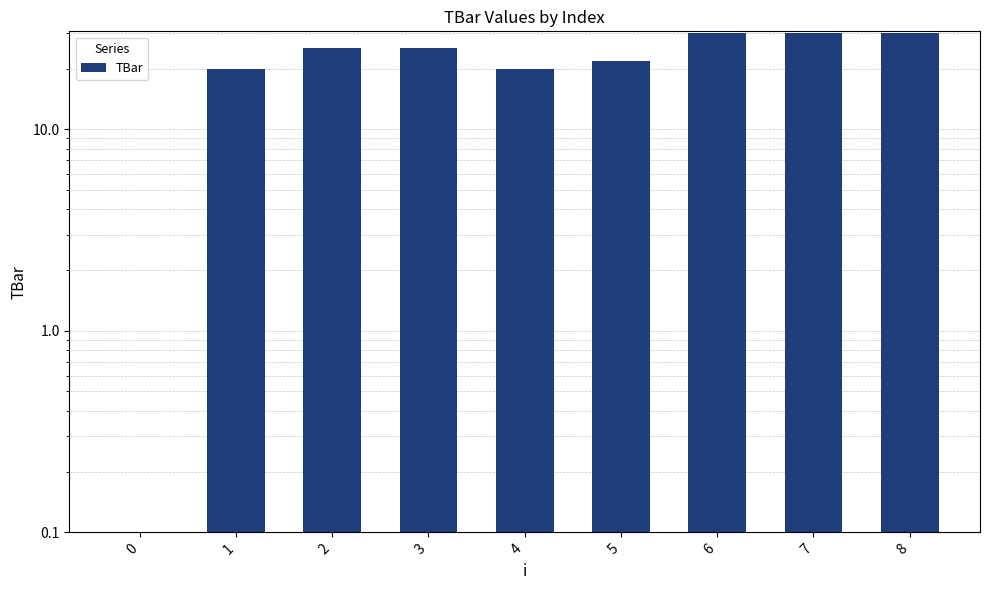

Is it true that the value at 5 is 37.0?

False